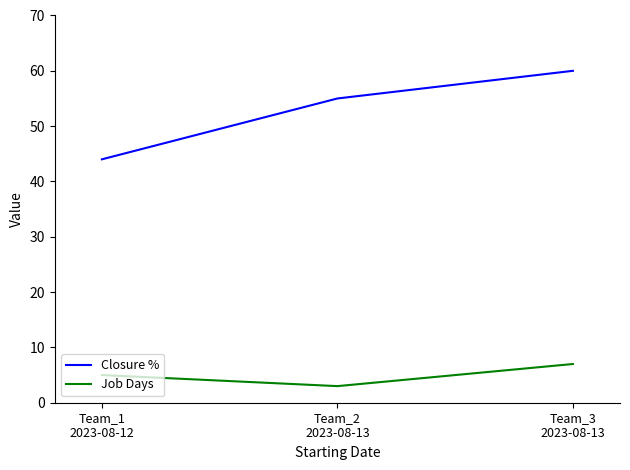

Is this an area chart (filled region under the line)?

No